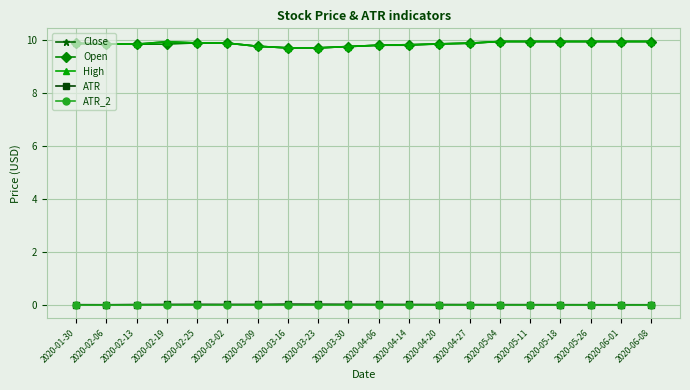

Is the value of ATR at 2020-03-16 greater than the value of Open at 2020-06-01?

No